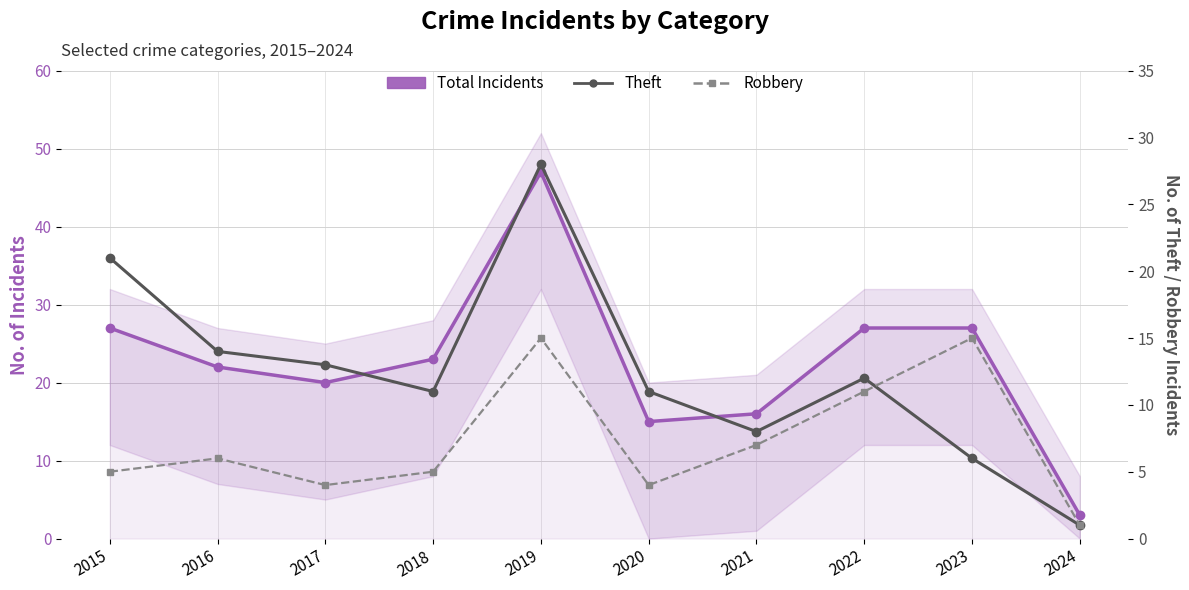

What is the difference between the maximum and second lowest values in the Total Incidents series?

32